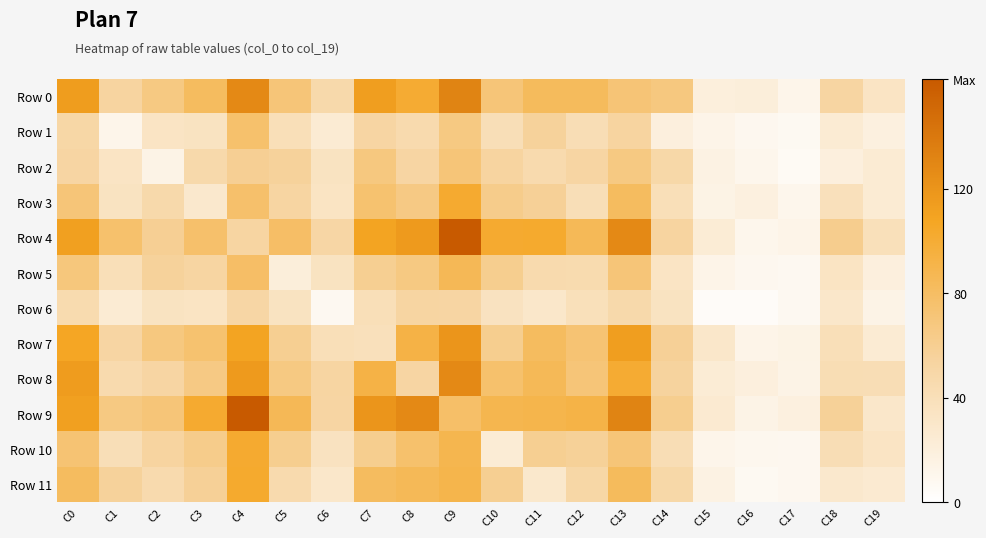

What is the total value across all series at C13?

1022